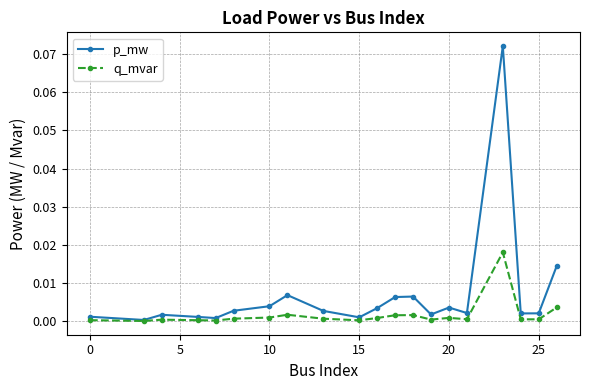

Which series has the largest total across all categories?

p_mw